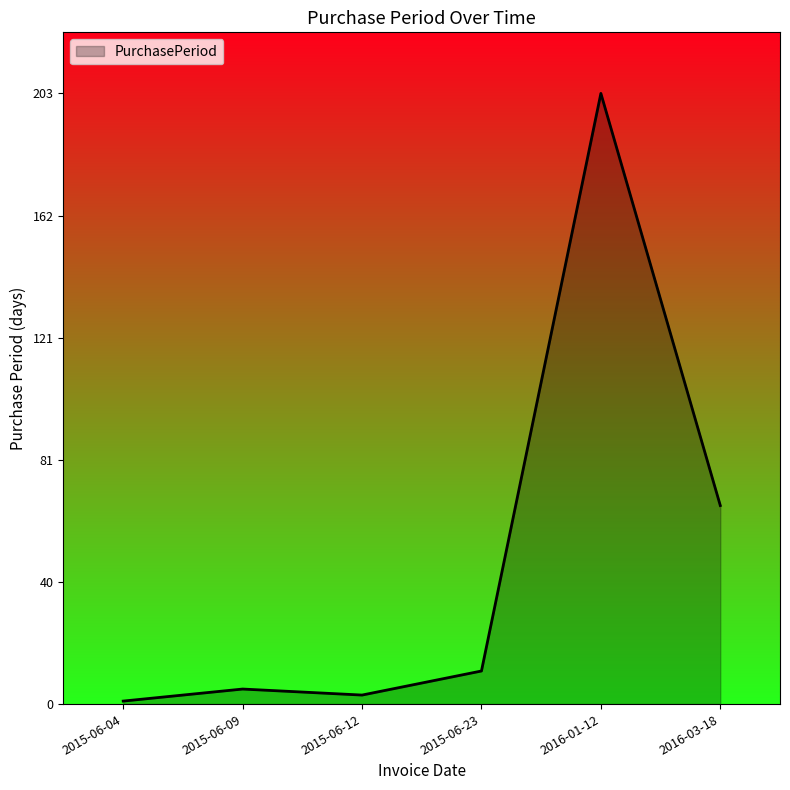

Is it true that the value at 2015-06-09 is 5?

True